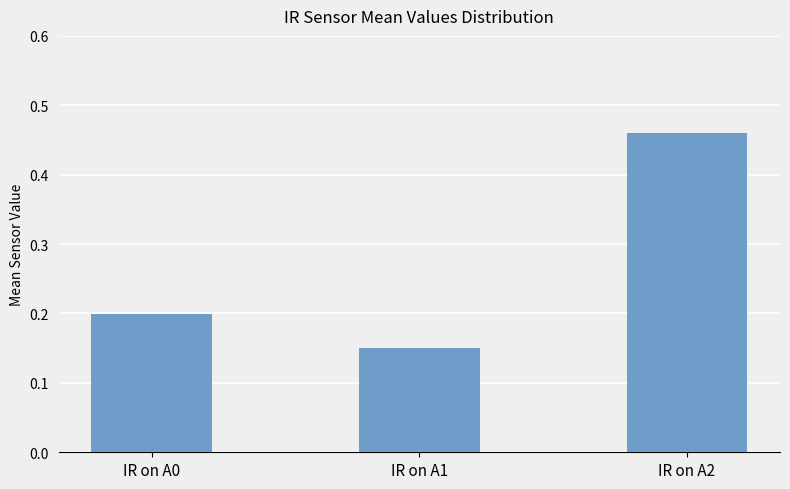

What is the average value?

0.3